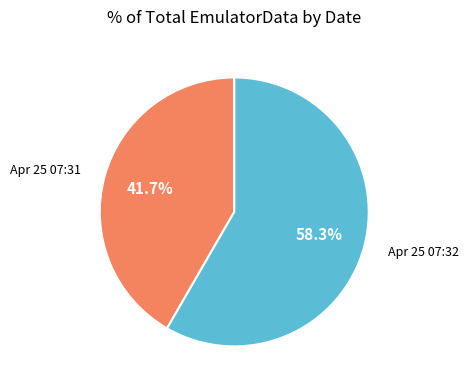

What is the largest slice in the pie chart?

Apr 25 07:32